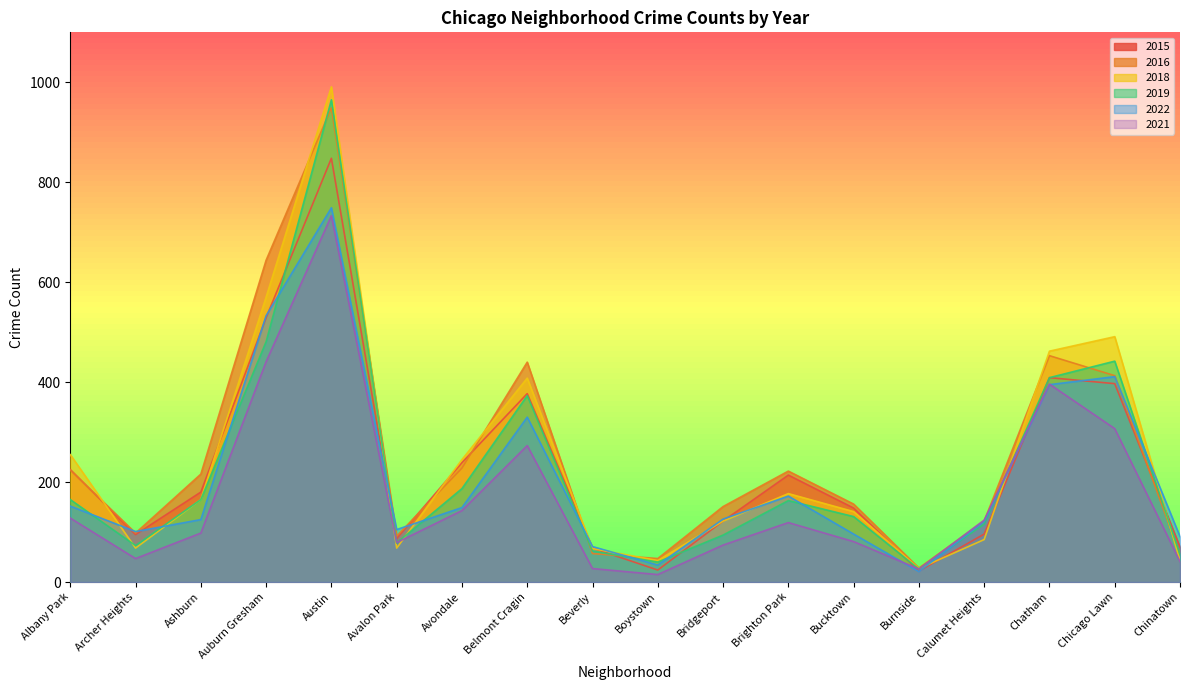

Which category has the lowest value across all series?

Boystown